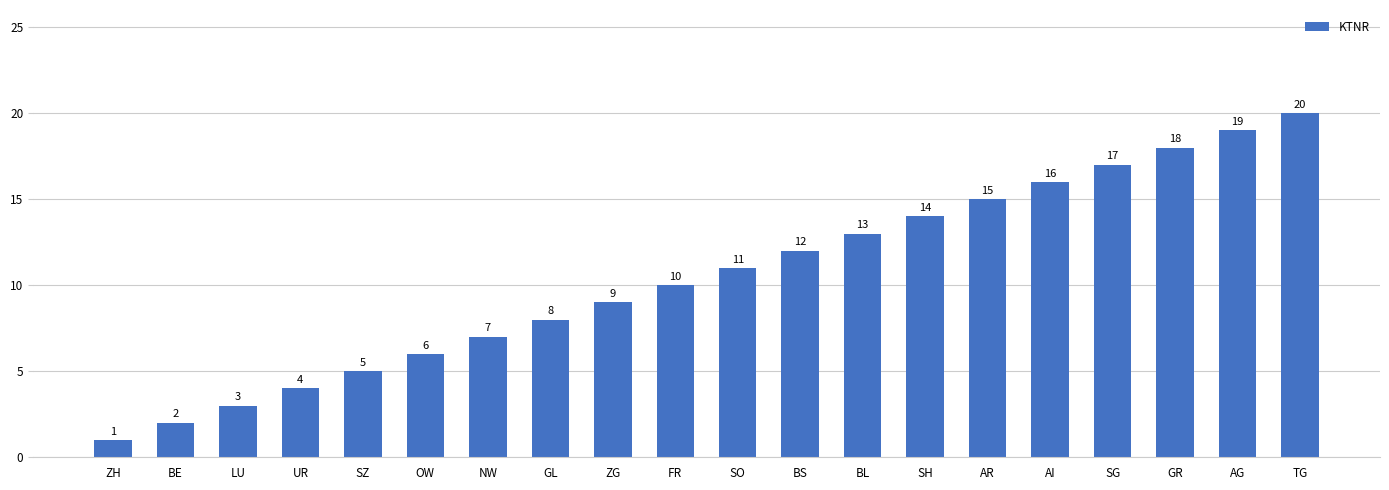

Rank the categories by value from highest to lowest.

TG, AG, GR, SG, AI, AR, SH, BL, BS, SO, FR, ZG, GL, NW, OW, SZ, UR, LU, BE, ZH